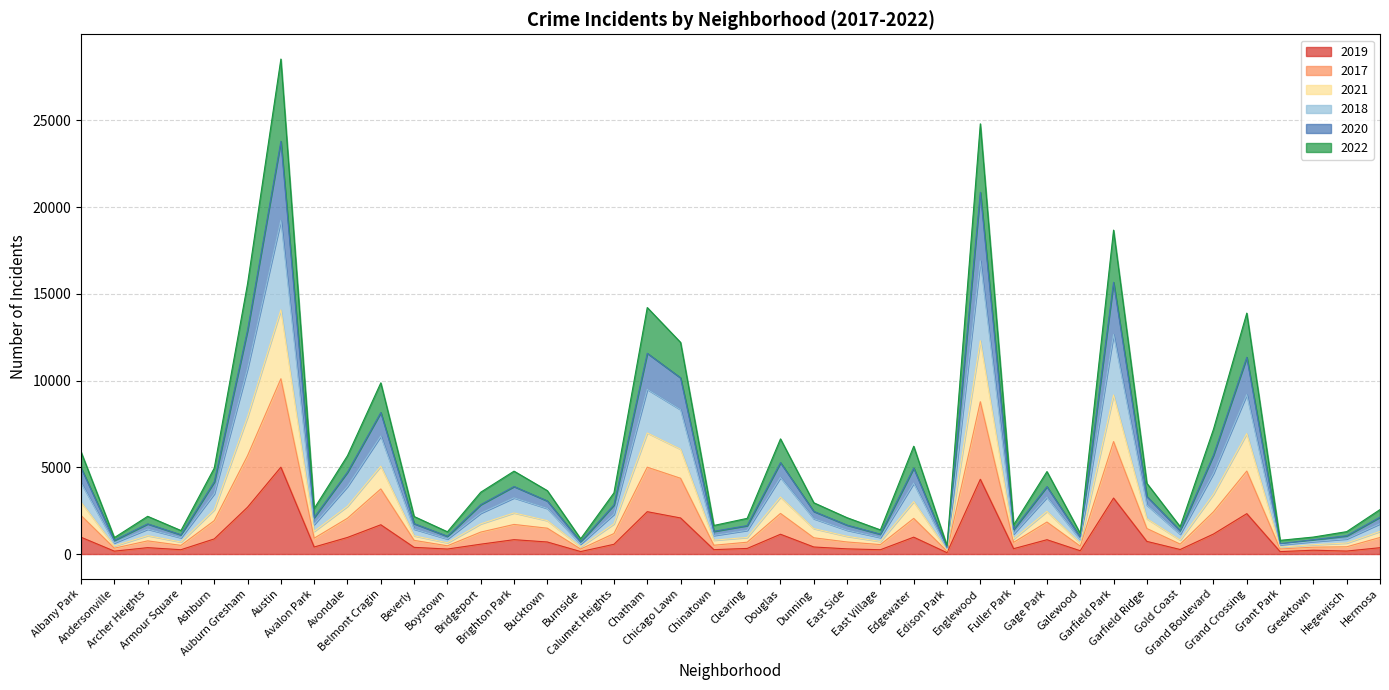

What is the label of the 35th point from the left?

Grand Boulevard